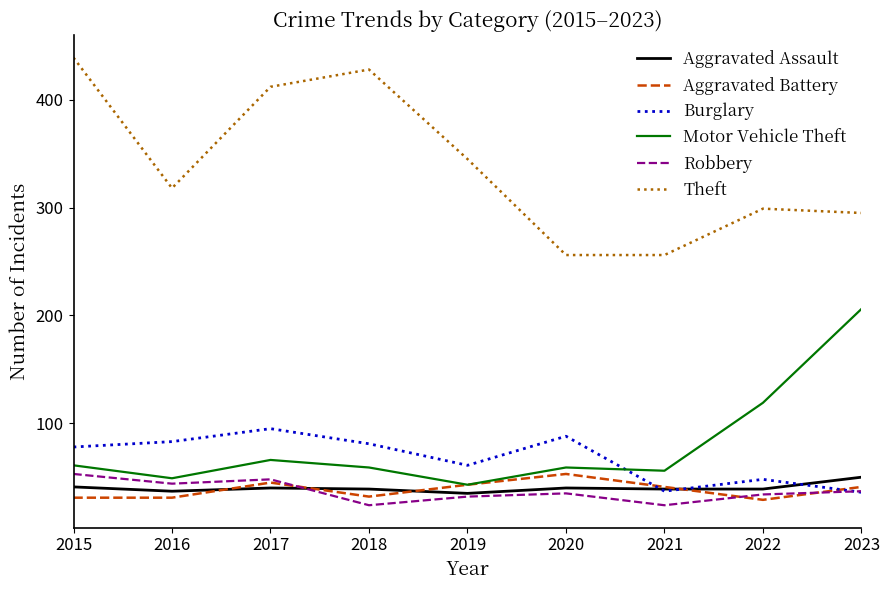

True or false: Aggravated Assault has a value of 41 at 2015.

True